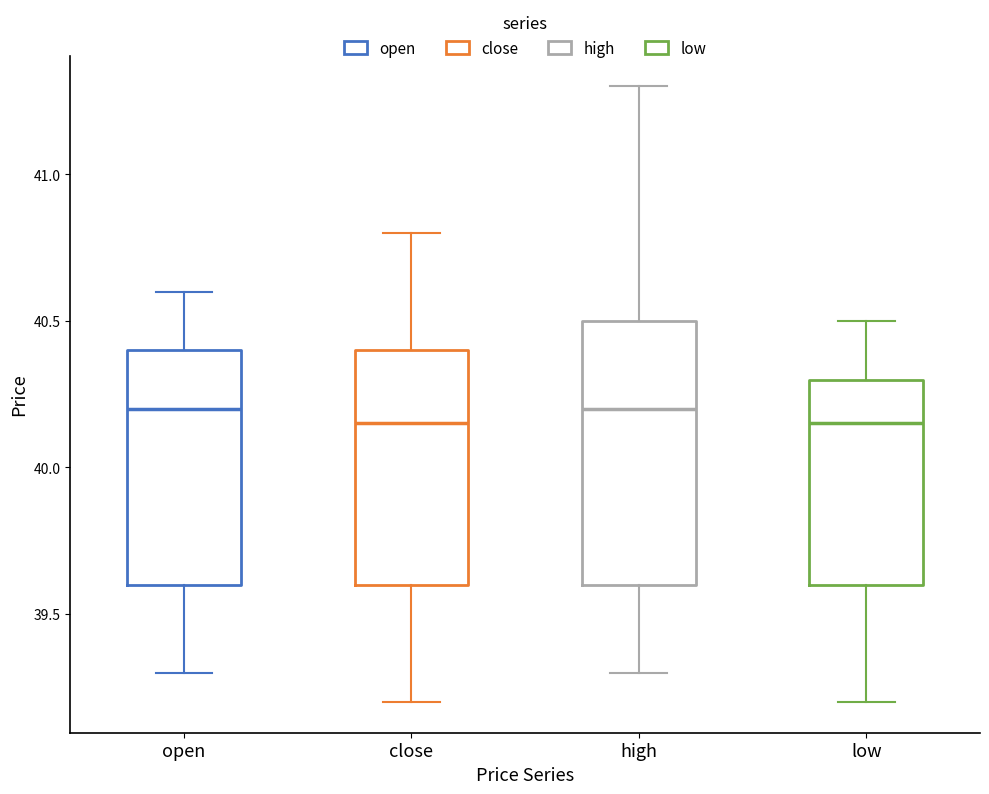

Comparing the boxes themselves (not the whiskers), which one is the tallest?

high